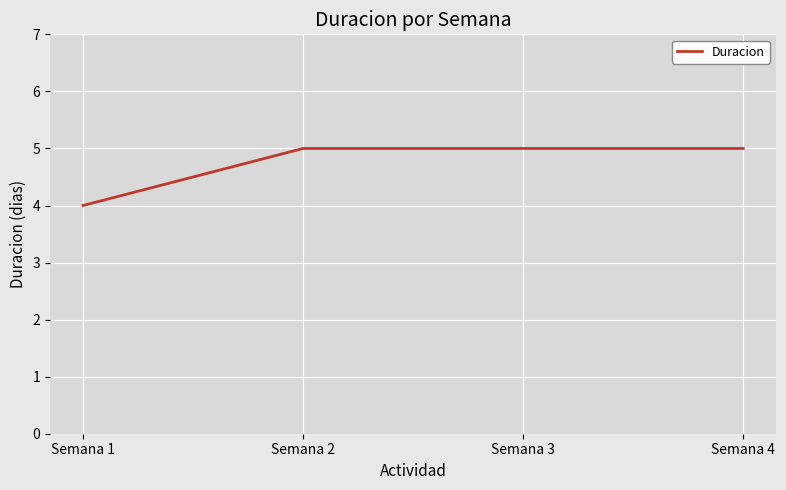

What is the sum of the values at Semana 1 and Semana 2?

9